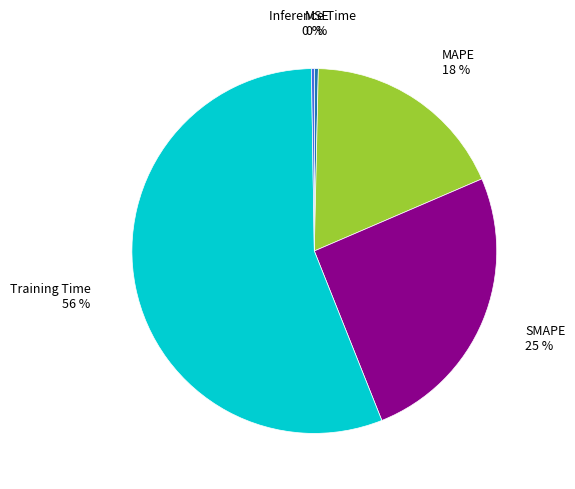

Which category accounts for the majority?

Training Time